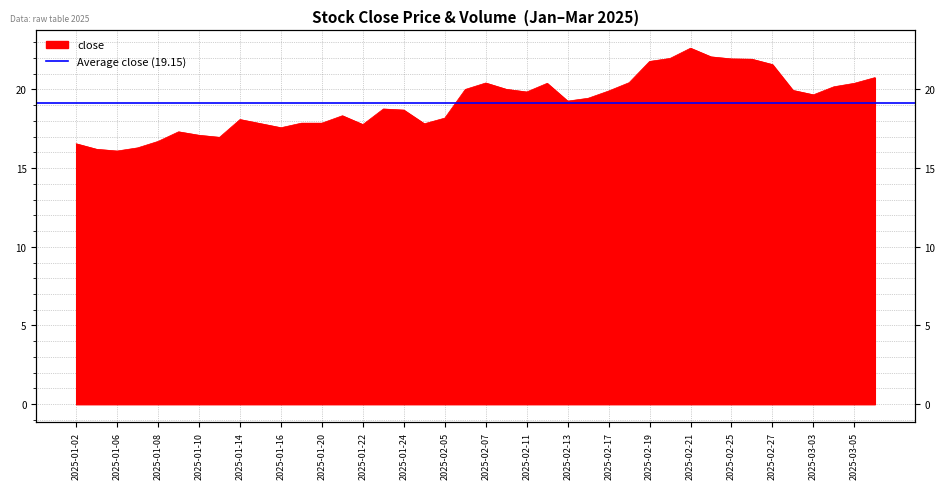

At which category does the chart reach its peak across all series?

2025-02-21